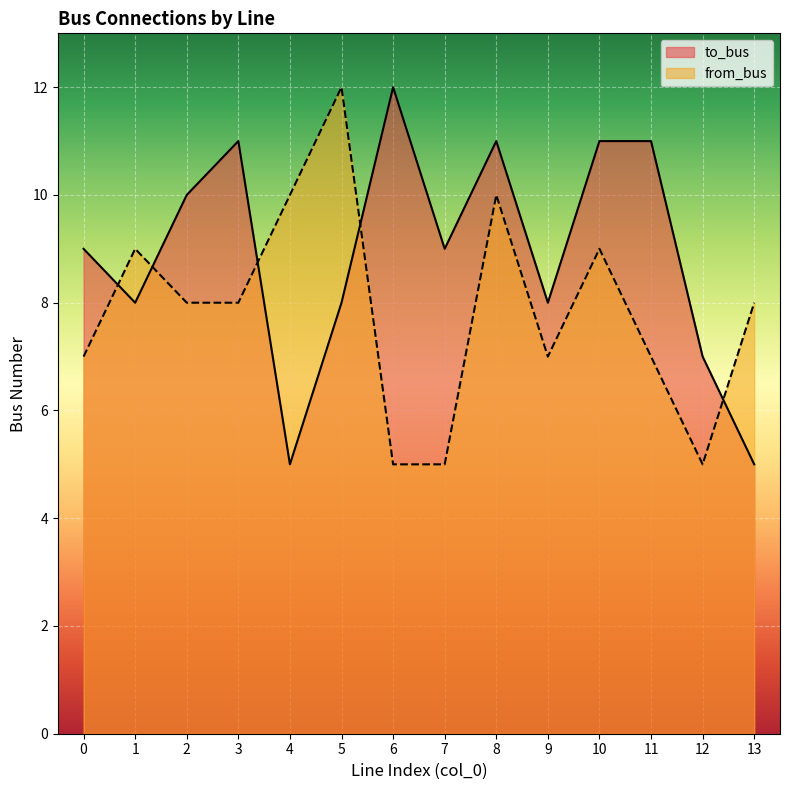

The from_bus series shows 10 at 11. True or false?

False